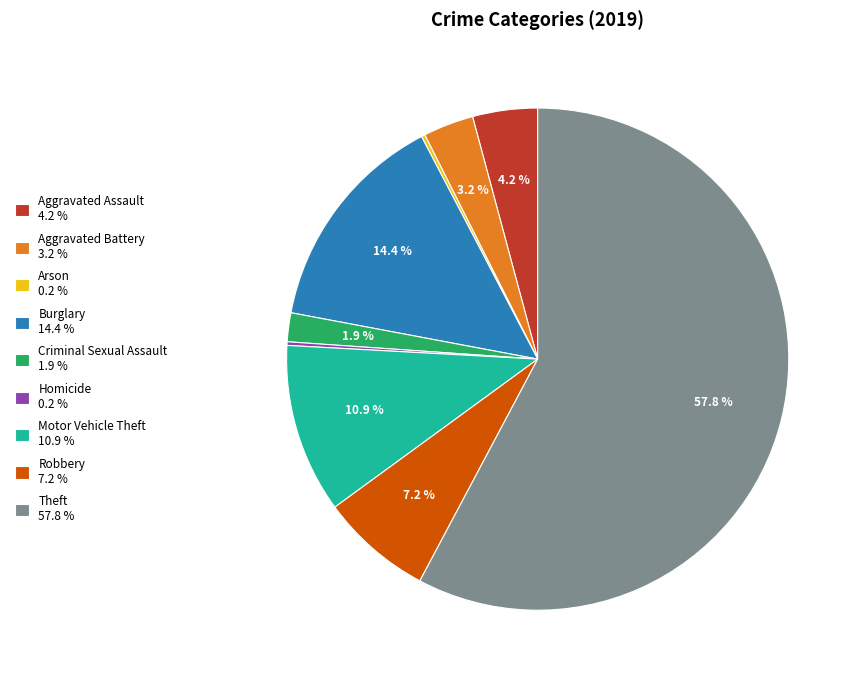

Does Aggravated Battery 3.2 % represent more than half of the total?

No